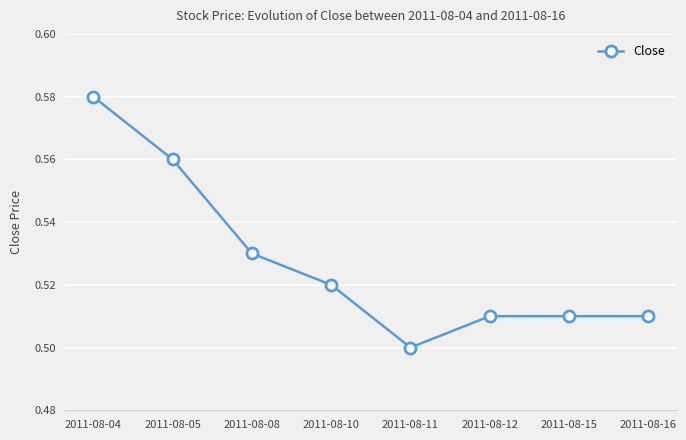

At which label is the value closest to 0?

2011-08-11